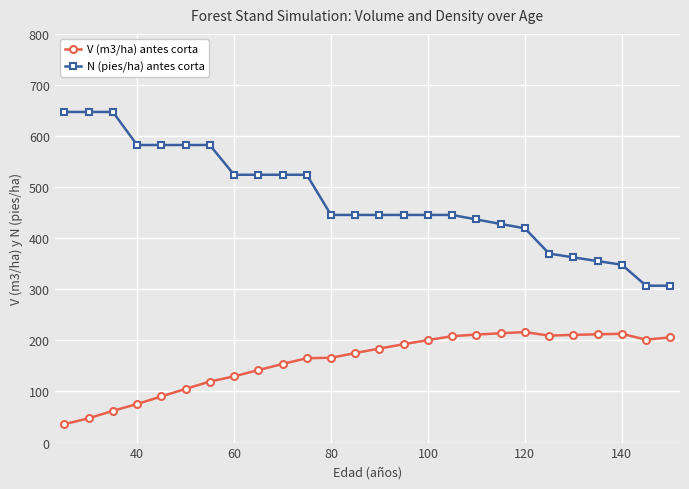

Which series has the largest total across all categories?

N (pies/ha) antes corta